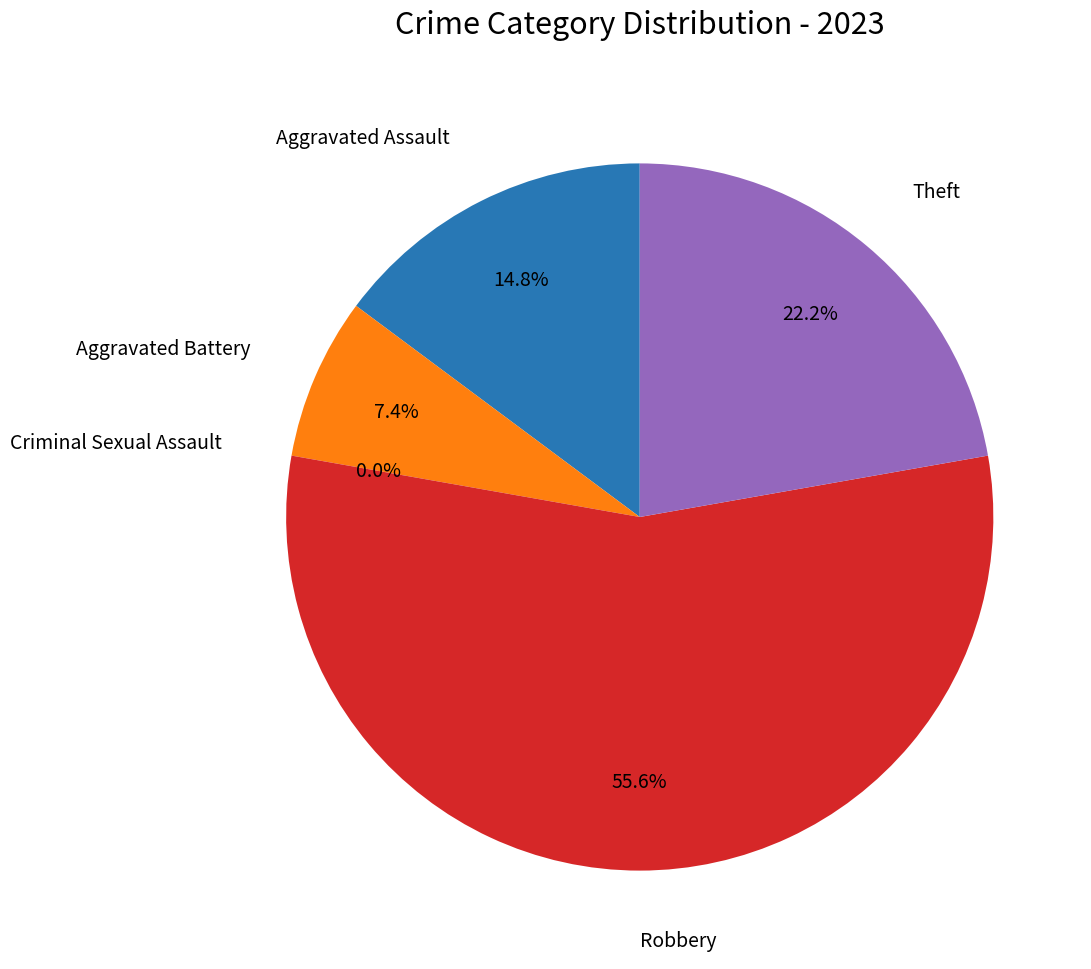

The Robbery slice represents 56% of the pie. True or false?

True